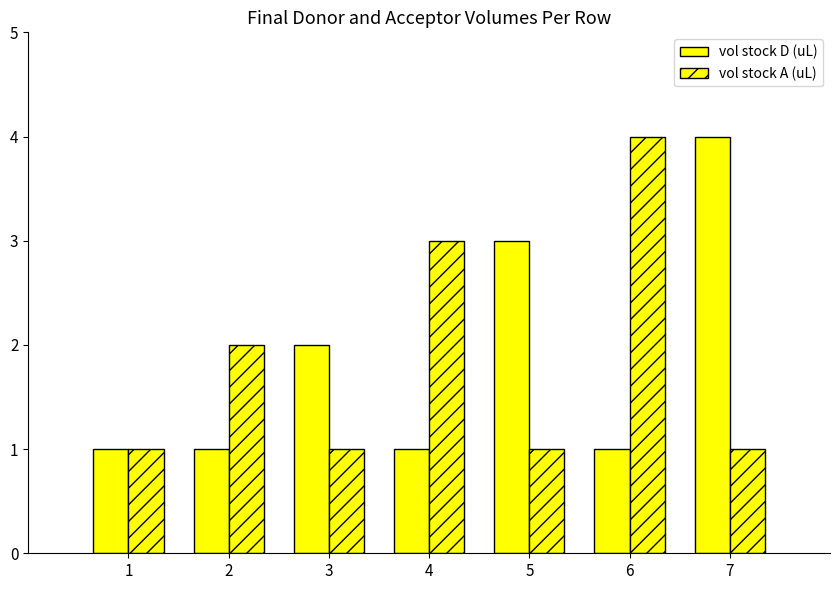

What is the value of the vol stock A (uL) bar at the 7th from the left?

1